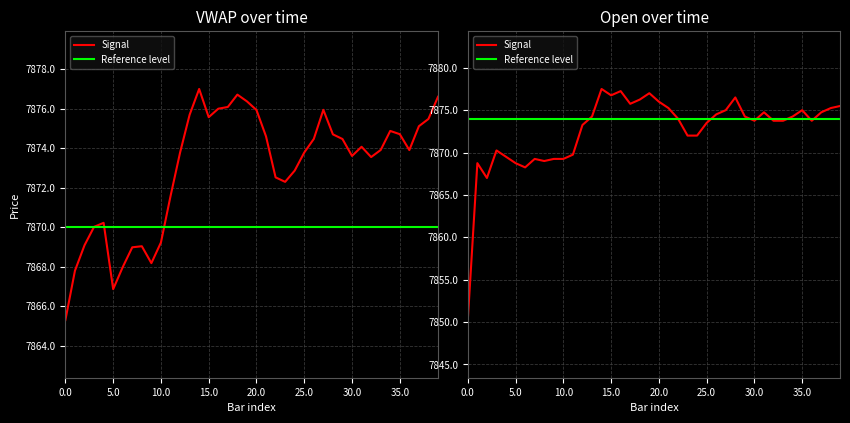

Rank the series by their maximum value, from lowest to highest.

VWAP, Open